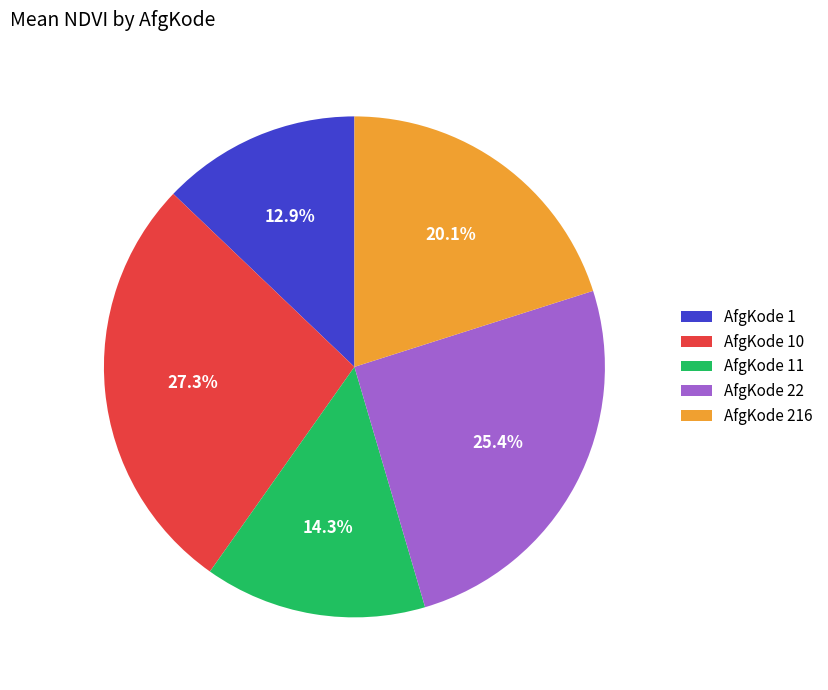

What is the largest slice in the pie chart?

AfgKode 10